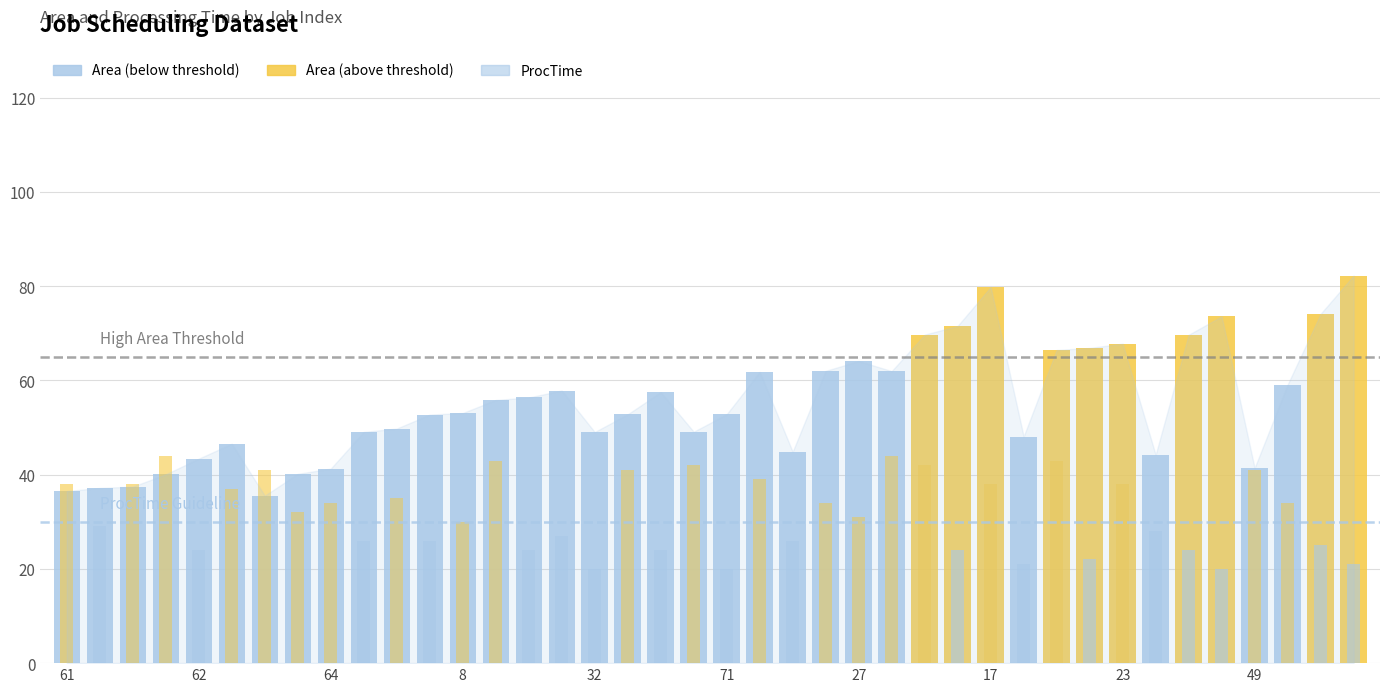

At how many categories does at least one series exceed 43?

33